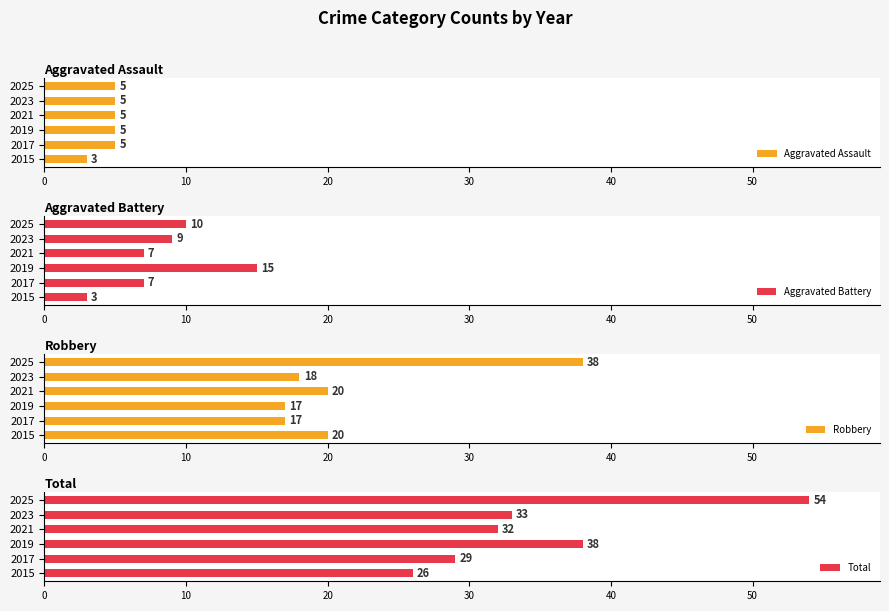

What is the difference between the maximum and minimum values in the Total series?

28